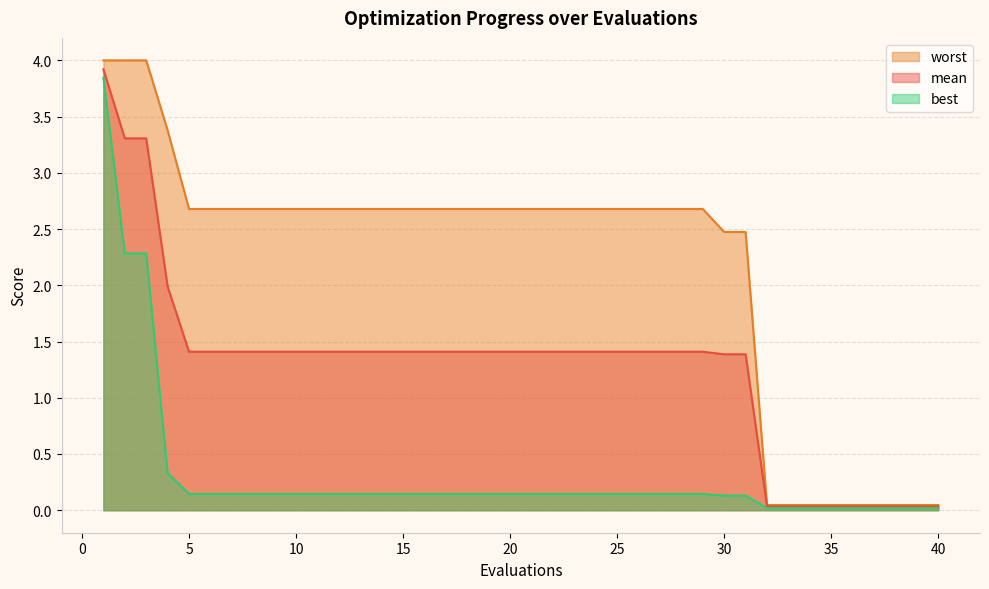

What is the spread (max minus min) of values at 23?

2.5